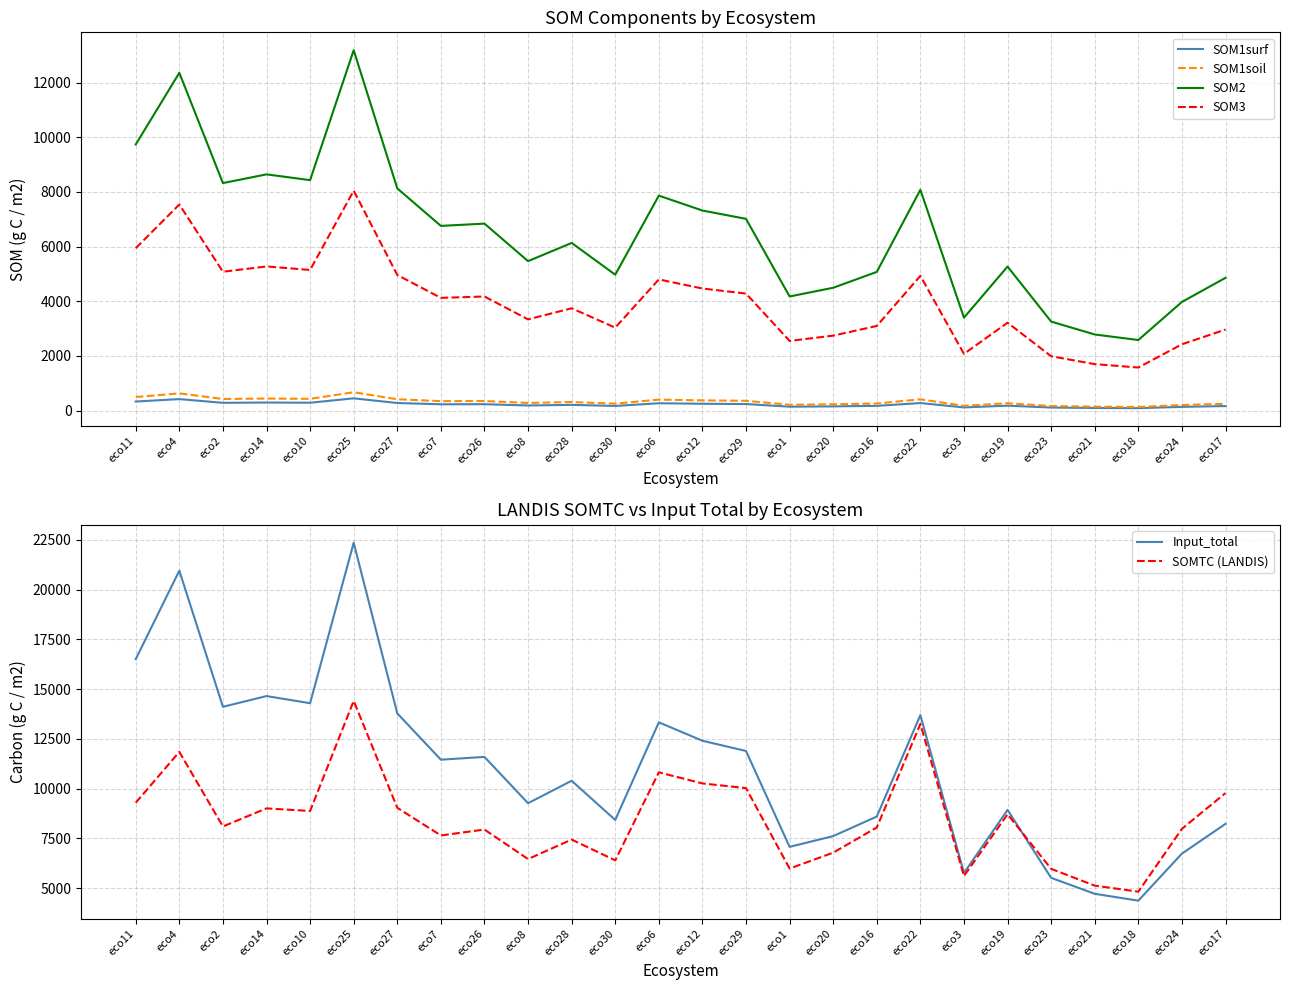

Which series changed the most between eco6 and eco17?

Input_total